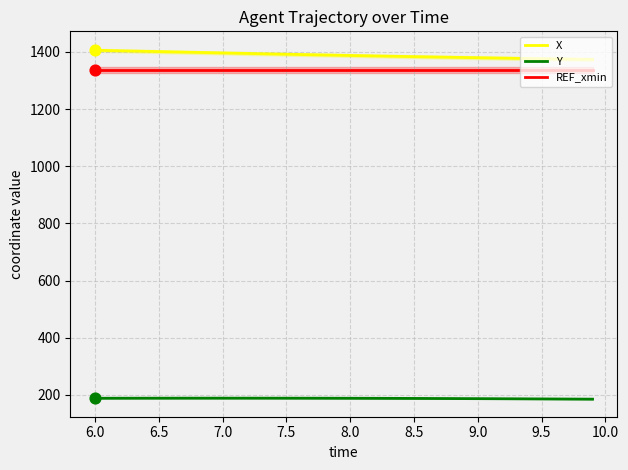

At how many categories does at least one series exceed 591?

40